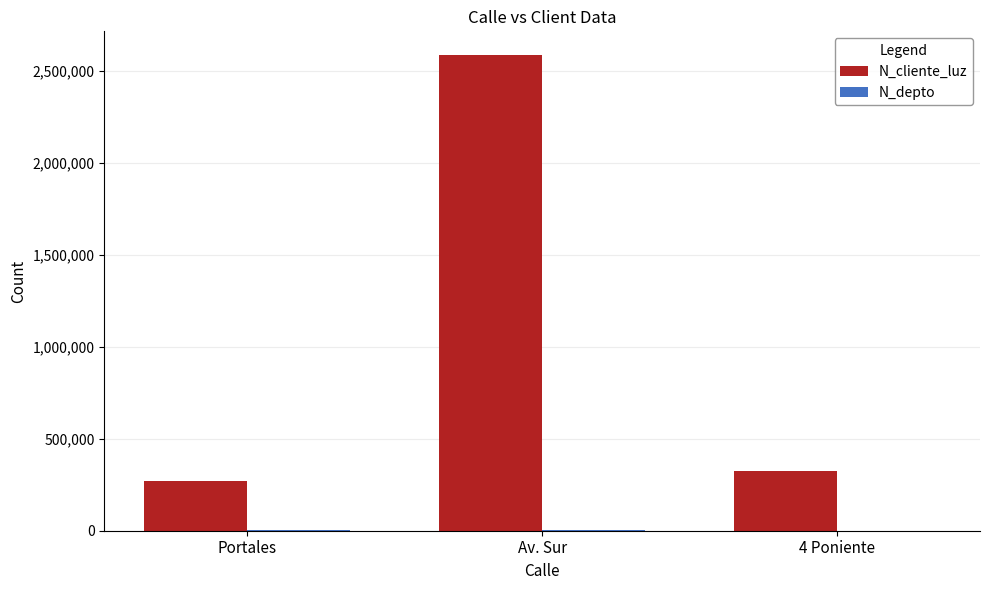

What is the highest value of the N_cliente_luz series?

2586314